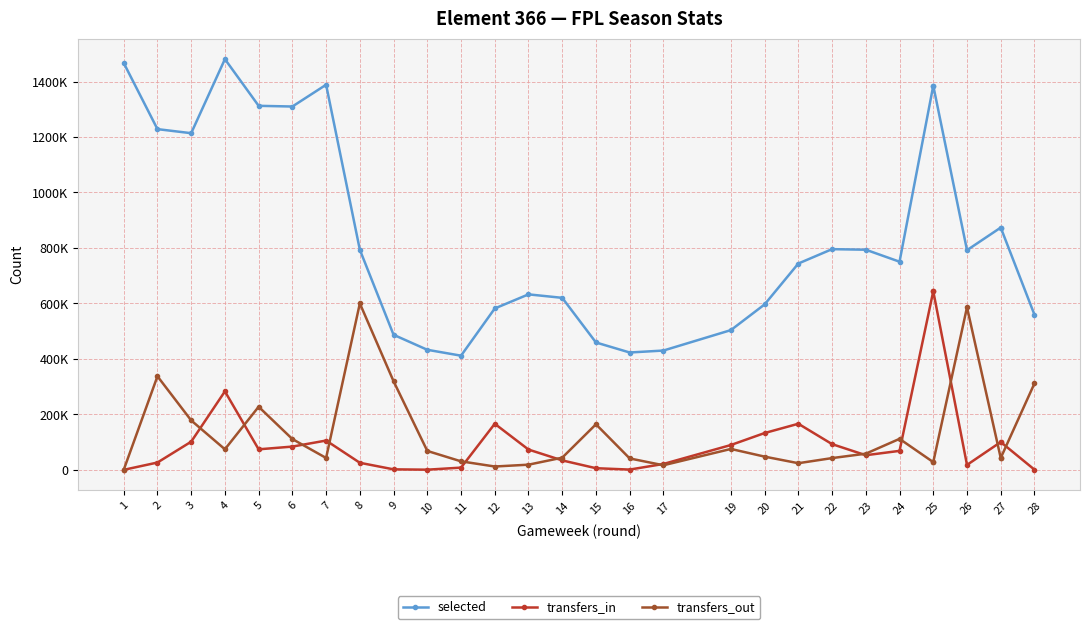

What is the greatest value displayed?

1480751